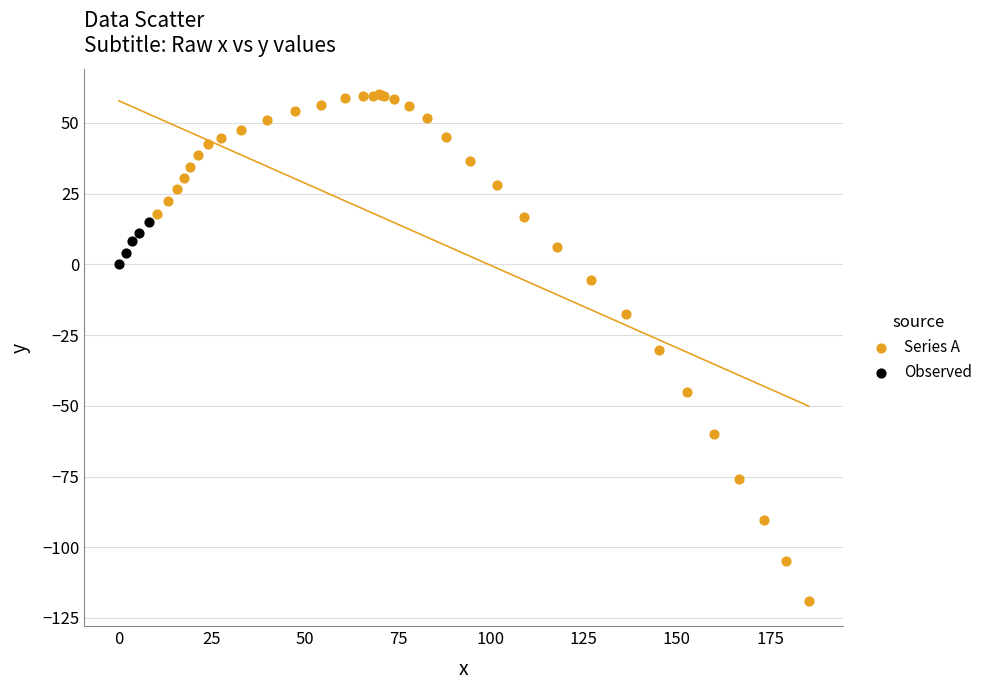

Which series has the widest spread of Y values?

Series A